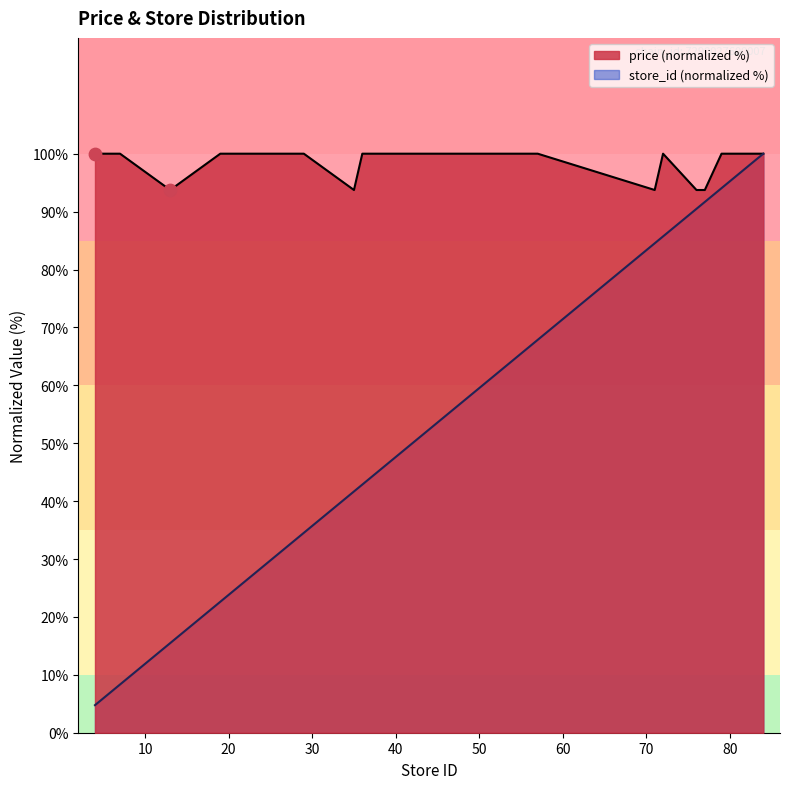

Which series contains the highest Y value?

avg_price